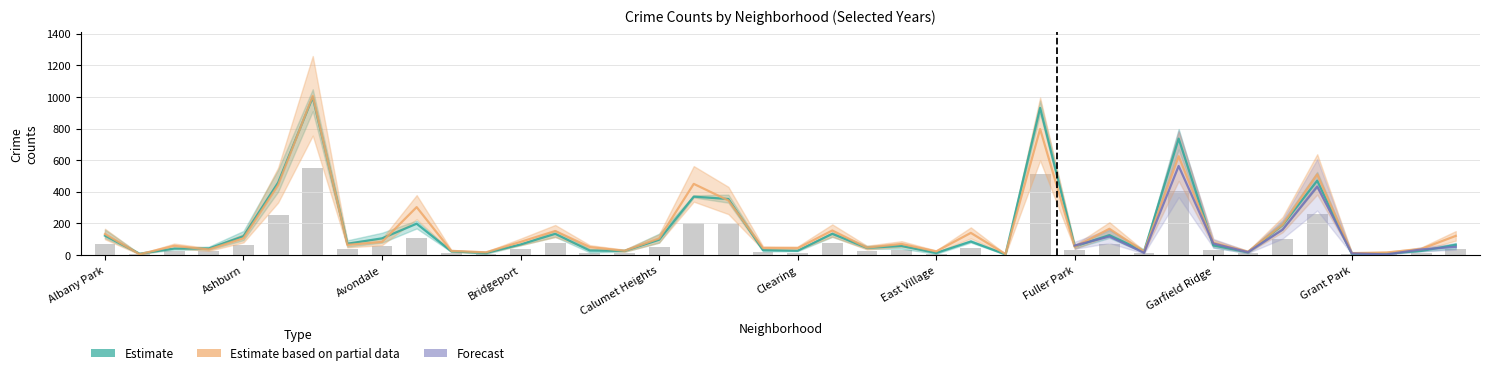

Reading right to left, transcribe all the data shown in this chart.

2017: 64.5	25.8	9.5	7.2	470.2	189.2	17.5	60.5	736.2	23.0	125.8	54.2	930.8	4.0	85.2	12.8	57.0	45.5	134.0	27.0	30.5	354.2	369.2	96.5	26.0	28.0	134.0	66.8	13.0	23.2	198.0	105.5	71.2	997.8	458.0	119.0	41.0	40.8	8.2	122.5
2018: 35.5	14.2	5.2	4.0	258.6	104.1	9.6	33.3	404.9	12.7	69.2	29.8	511.9	2.2	46.9	7.0	31.4	25.0	73.7	14.9	16.8	194.8	203.1	53.1	14.3	15.4	73.7	36.7	7.2	12.8	108.9	58.0	39.2	548.8	251.9	65.5	22.6	22.4	4.5	67.4
2024: 121.0	38.0	16.0	12.0	510.0	192.0	21.0	78.0	625.0	22.0	166.0	51.0	797.0	6.0	140.0	23.0	70.0	47.0	155.0	43.0	44.0	345.0	450.0	105.0	27.0	50.0	152.0	83.0	17.0	26.0	303.0	83.0	64.0	1007.0	442.0	106.0	35.0	58.0	5.0	133.0